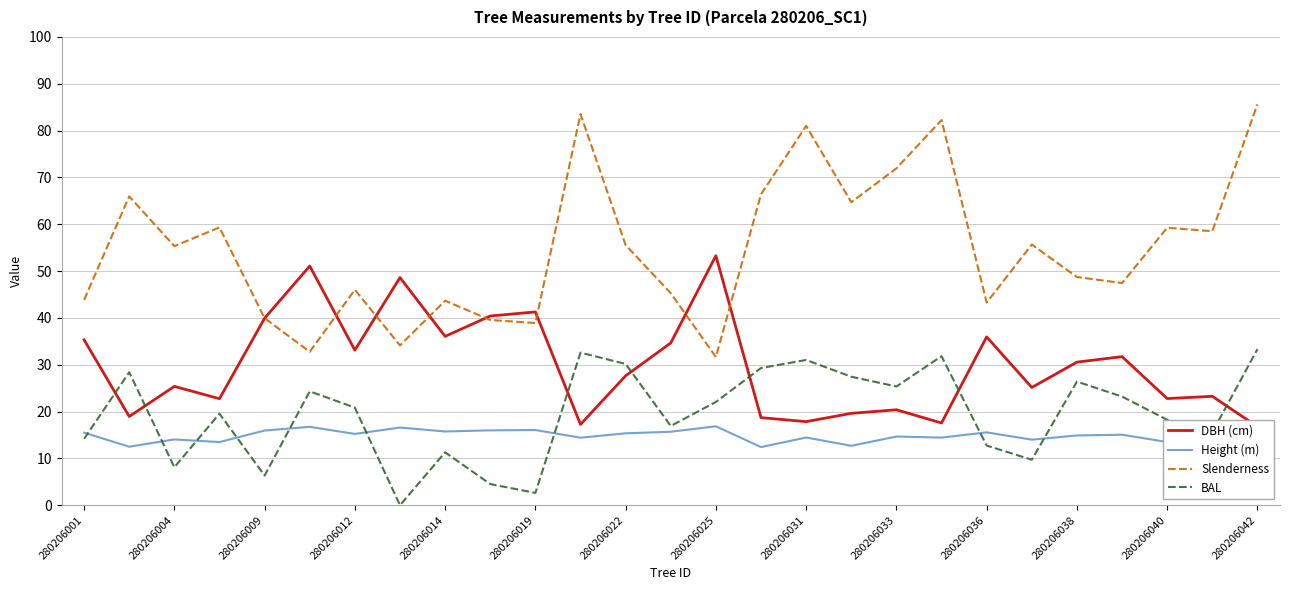

Rank the series by their maximum value, from lowest to highest.

Height (m), BAL, DBH (cm), Slenderness